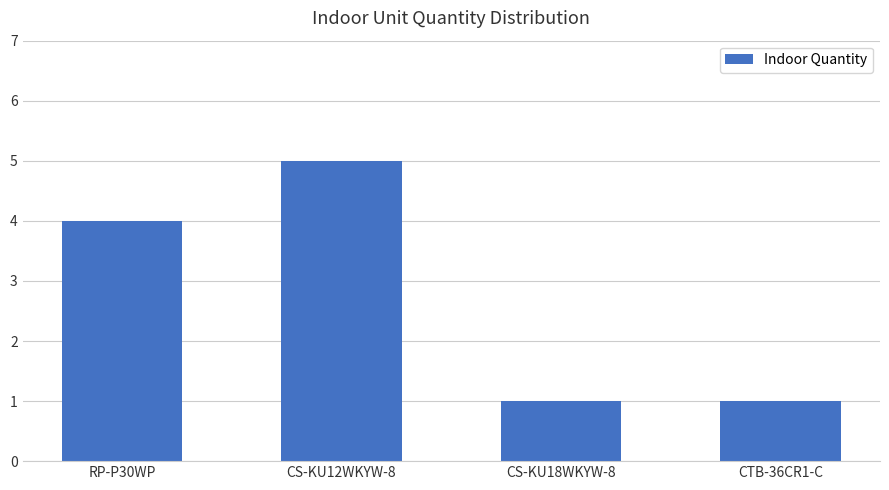

Reading left to right, what are all the values shown in this chart?

4	5	1	1